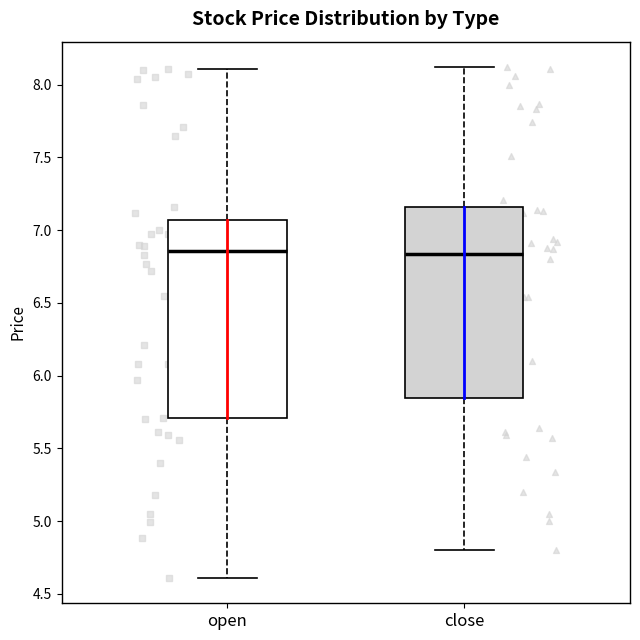

Reading left to right, transcribe this box plot: for each box, give where its median line is, the range the box spans, and where its two whiskers end, as read against the y-axis. The values are not printed on the chart, so give them approximately, as read against the axis.

open: median 6.85, box 5.70 to 7.05, whiskers 4.60 to 8.10
close: median 6.85, box 5.85 to 7.15, whiskers 4.80 to 8.10